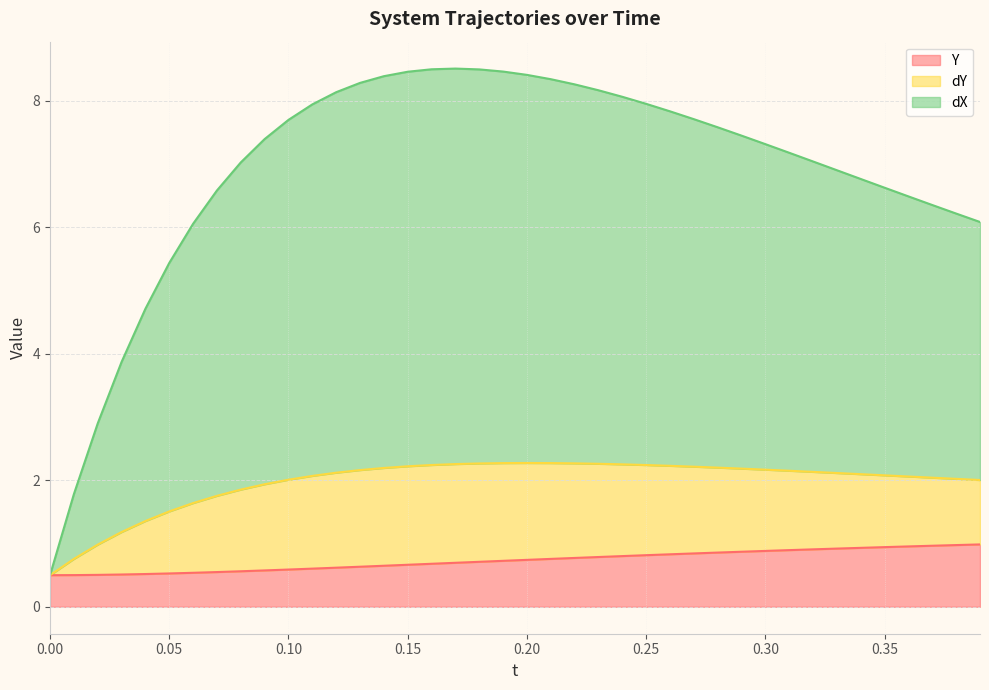

At how many categories does at least one series exceed 0?

40